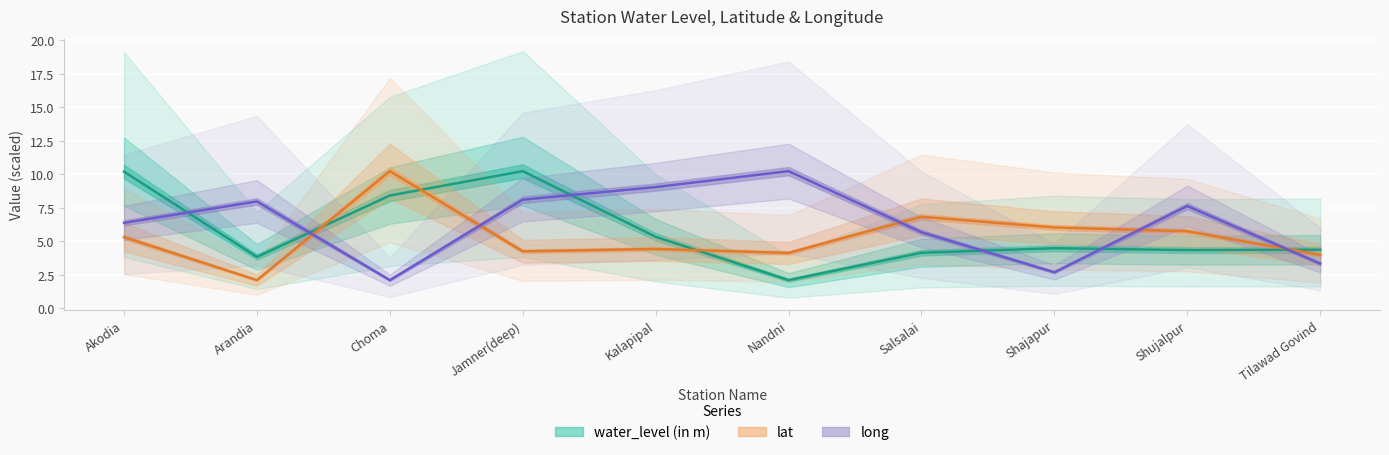

Rank the series at Arandia from lowest to highest value.

lat, water_level (in m), long